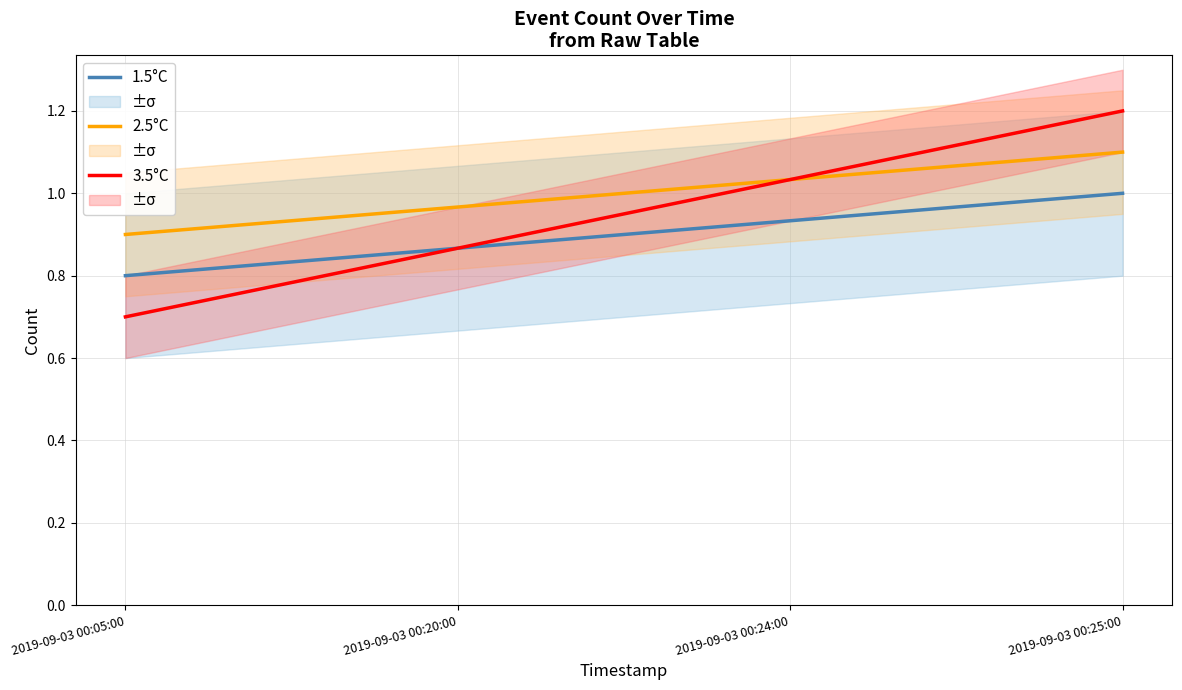

Which series has the largest range (max minus min)?

3.5°C